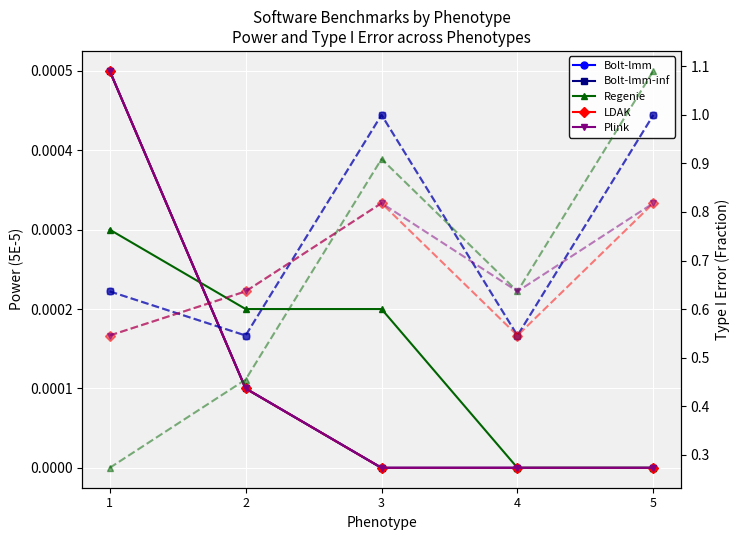

Between which two adjacent categories do Regenie and Bolt-lmm-inf first intersect?

1 and 2